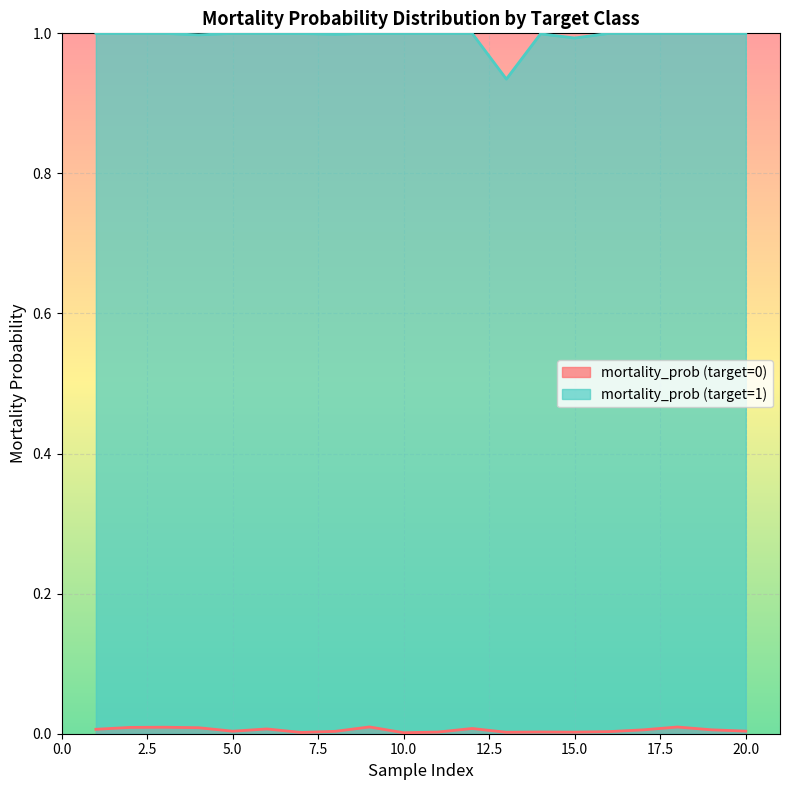

True or false: mortality_prob (target=1) has a value of 1.0 at 10.0.

True